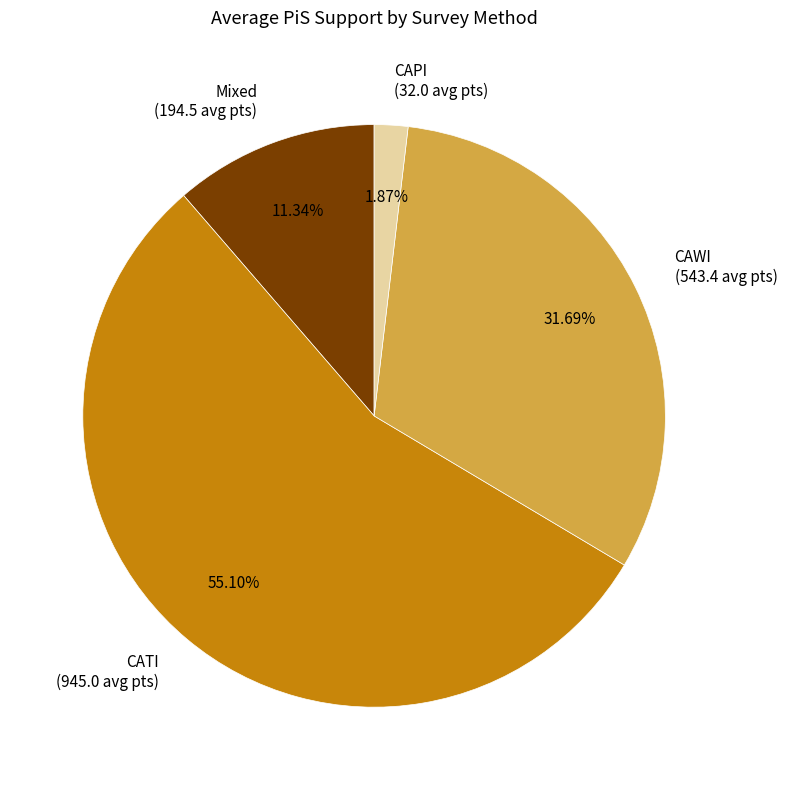

Is the sum of CAWI (543.4 avg pts) and CATI (945.0 avg pts) greater than half?

Yes